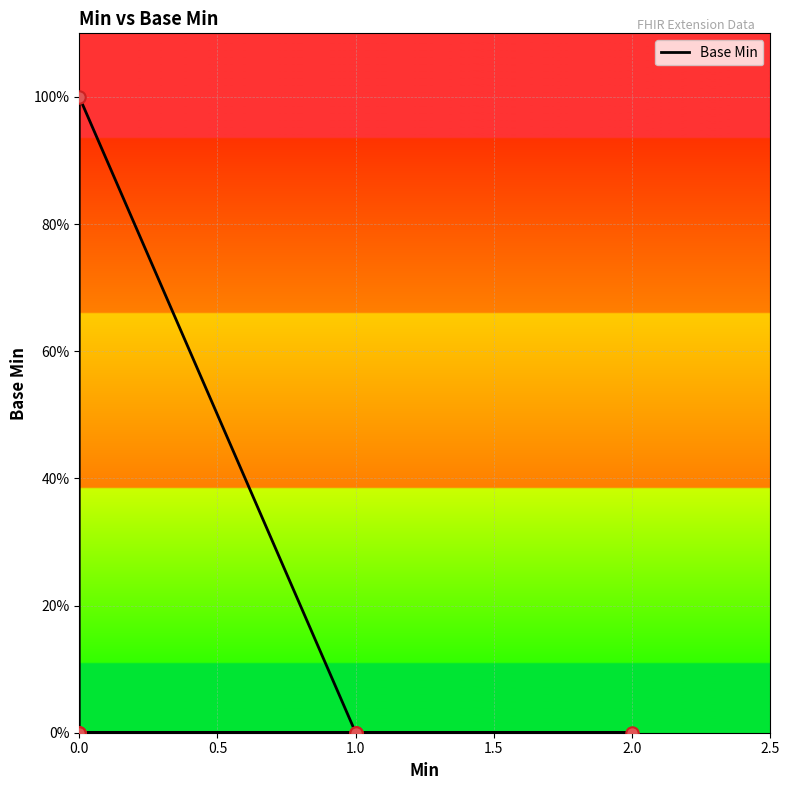

Which has a higher value, 9 or 2.5?

9